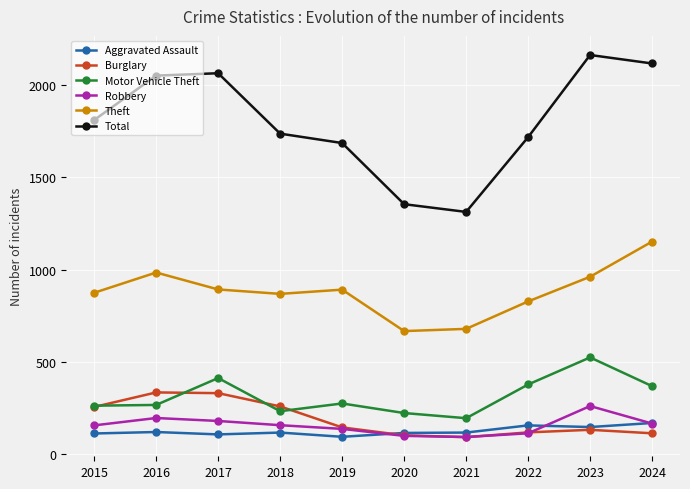

Which series has the largest total across all categories?

Total